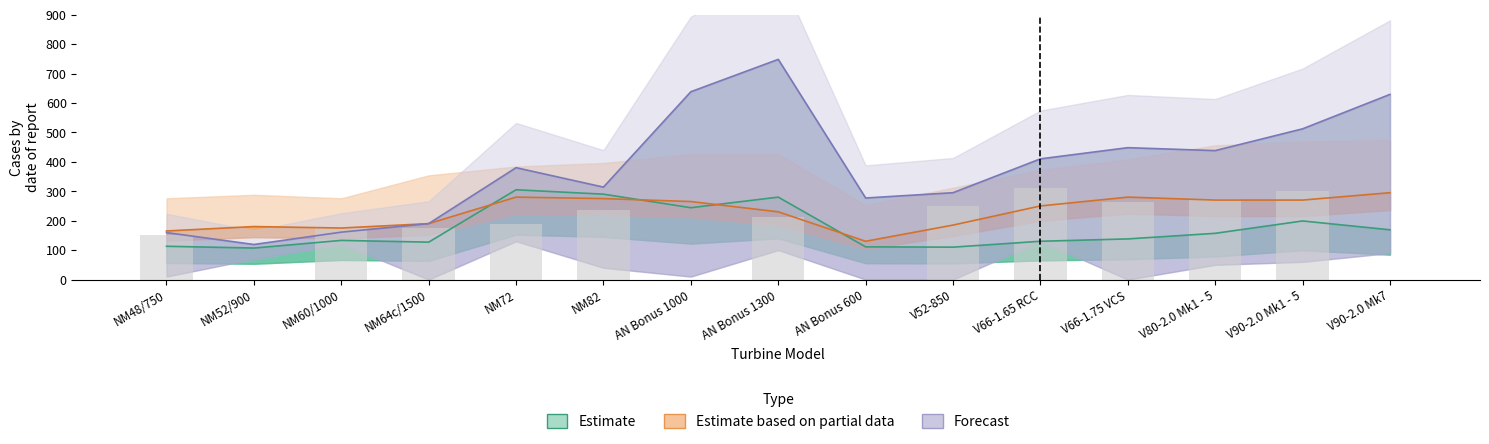

Reading left to right, extract all data points from this chart.

Typ 1 (Man hours): 150.0	0.0	175.0	175.0	187.5	237.5	0.0	212.5	0.0	250.0	312.5	262.5	275.0	300.0	0.0
Typ 2 (Man hours): 165.0	180.0	175.0	190.0	280.0	275.0	265.0	230.0	130.0	185.0	250.0	280.0	270.0	270.0	295.0
Typ 2 (Material): 113.0	107.0	133.0	127.0	305.0	290.0	244.0	280.0	111.0	110.0	130.0	138.0	157.0	199.0	169.0
Typ 3 (Material): 159.5	119.0	161.0	190.0	380.0	314.0	638.0	748.0	277.0	295.0	410.0	448.0	438.0	512.0	629.0